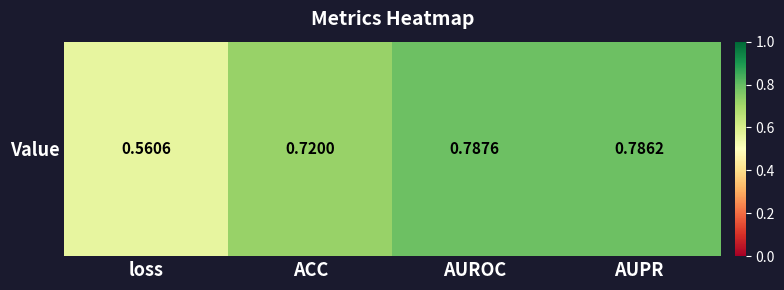

Rank the categories by value from highest to lowest.

AUROC, AUPR, ACC, loss